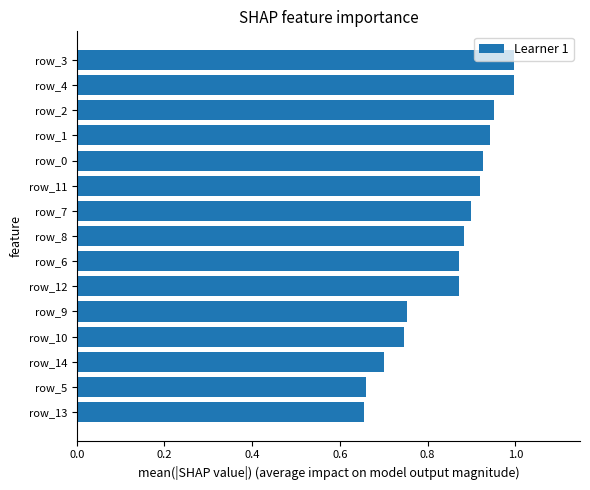

What is the sum of all values?

12.8